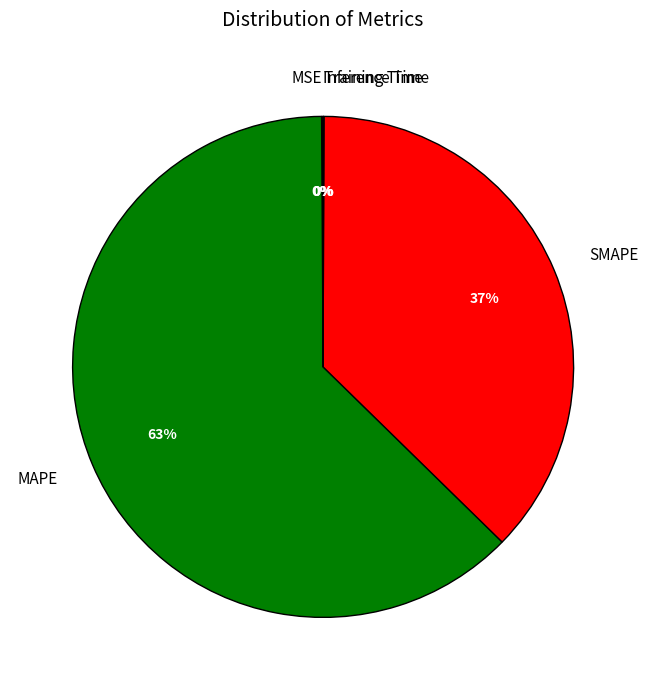

Is it true that MAPE is 63% of the pie?

True